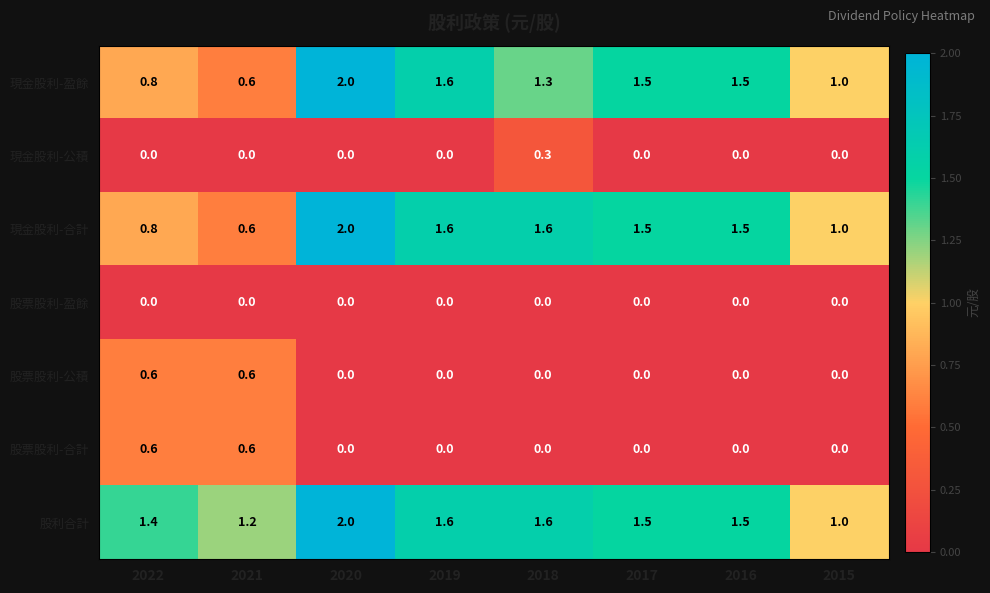

What is the average value of the 現金股利-盈餘 series?

1.3